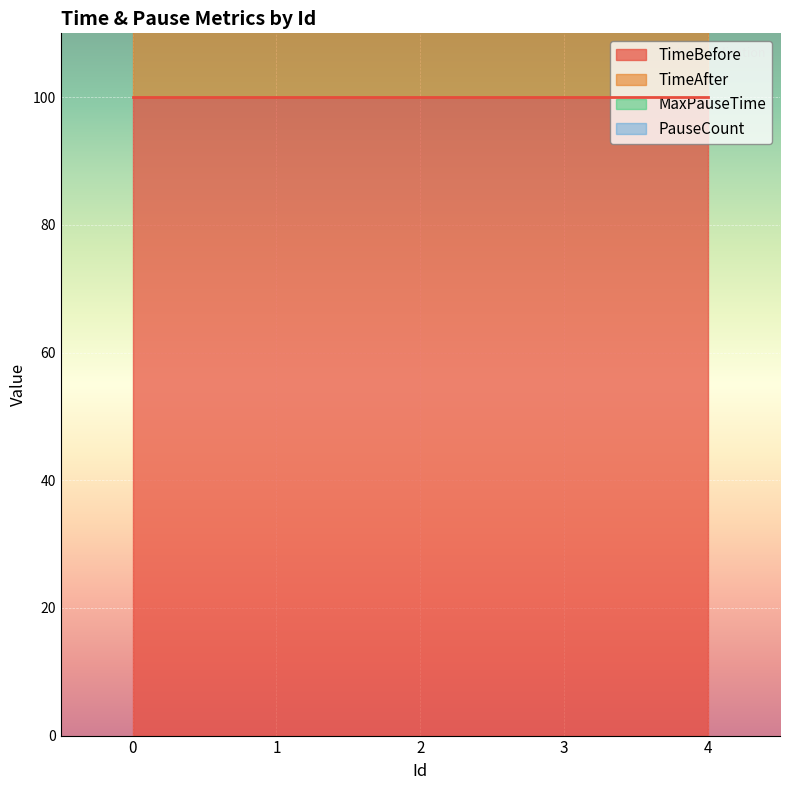

True or false: MaxPauseTime has more than 0 points higher than both neighbors.

False